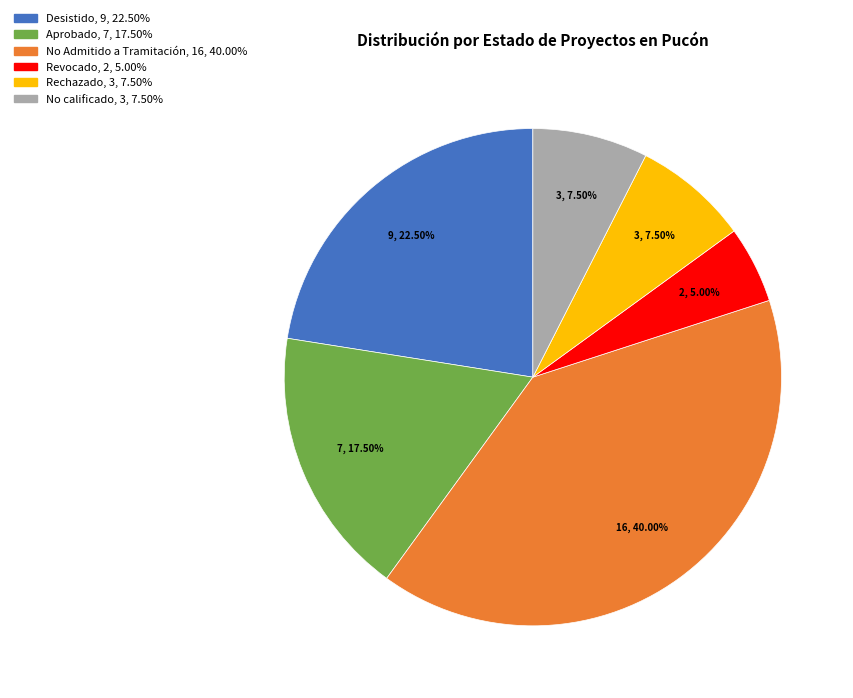

Does any single category account for the majority?

No